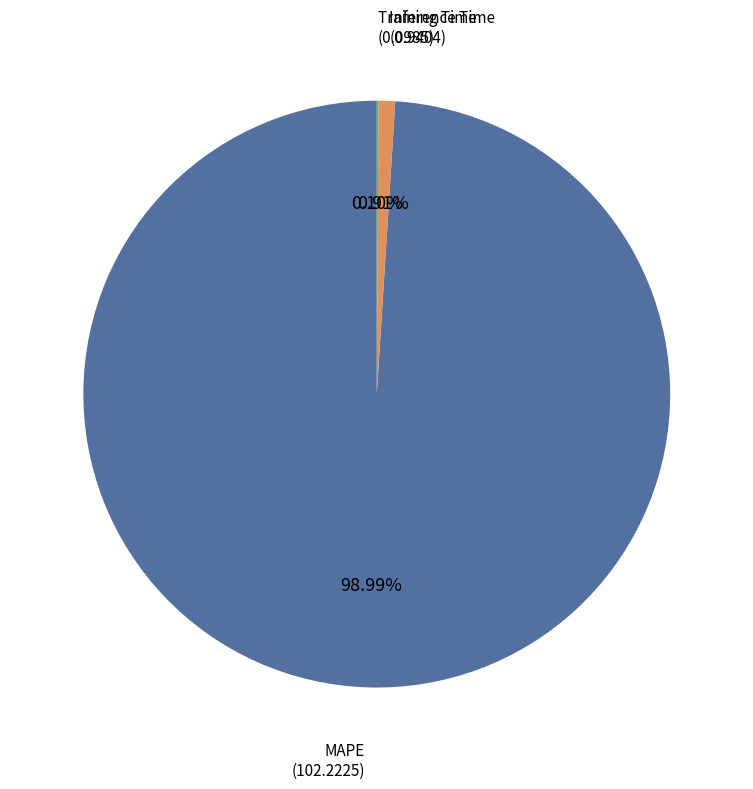

What is the largest slice in the pie chart?

MAPE